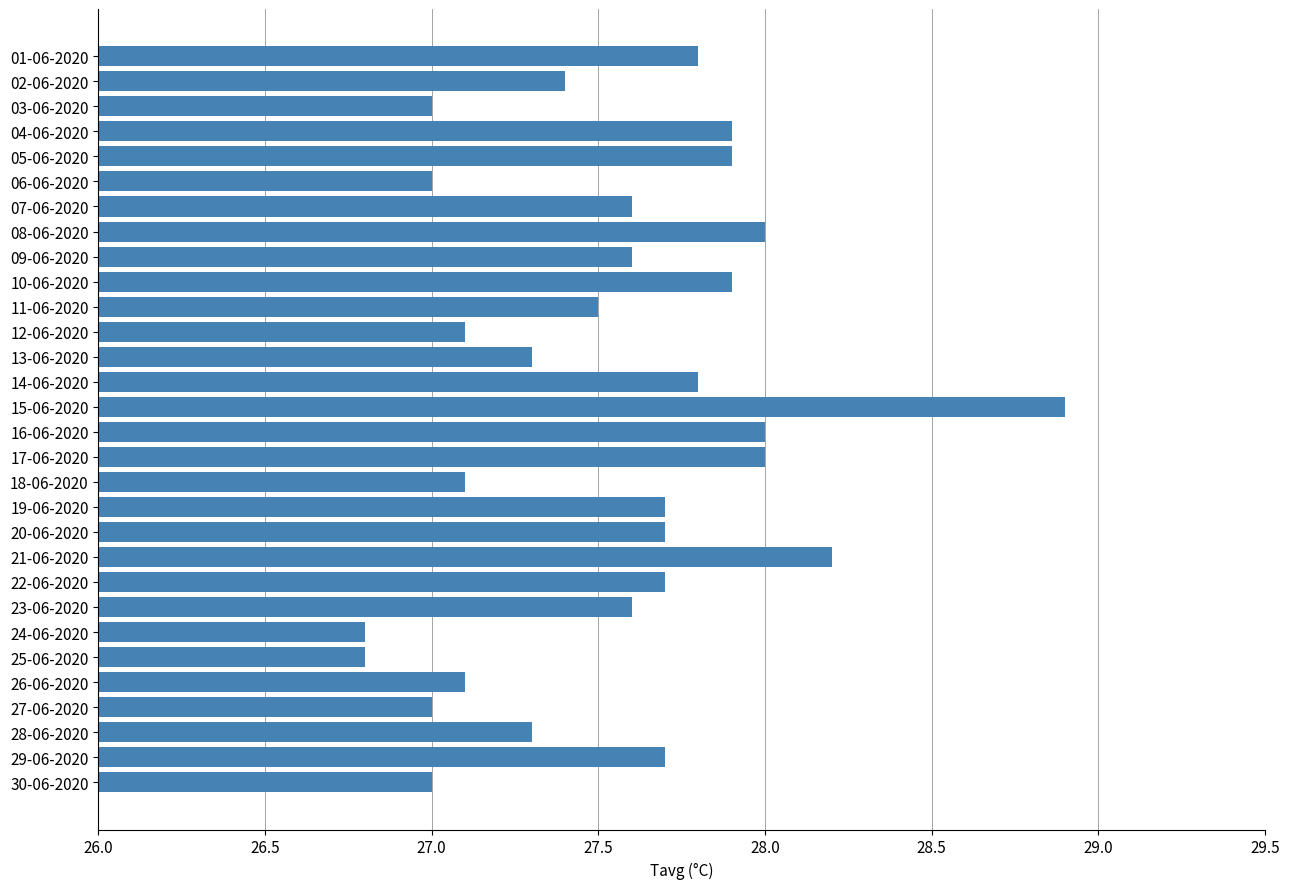

Reading top to bottom, list all the values displayed in this chart.

27.8	27.4	27.0	27.9	27.9	27.0	27.6	28.0	27.6	27.9	27.5	27.1	27.3	27.8	28.9	28.0	28.0	27.1	27.7	27.7	28.2	27.7	27.6	26.8	26.8	27.1	27.0	27.3	27.7	27.0